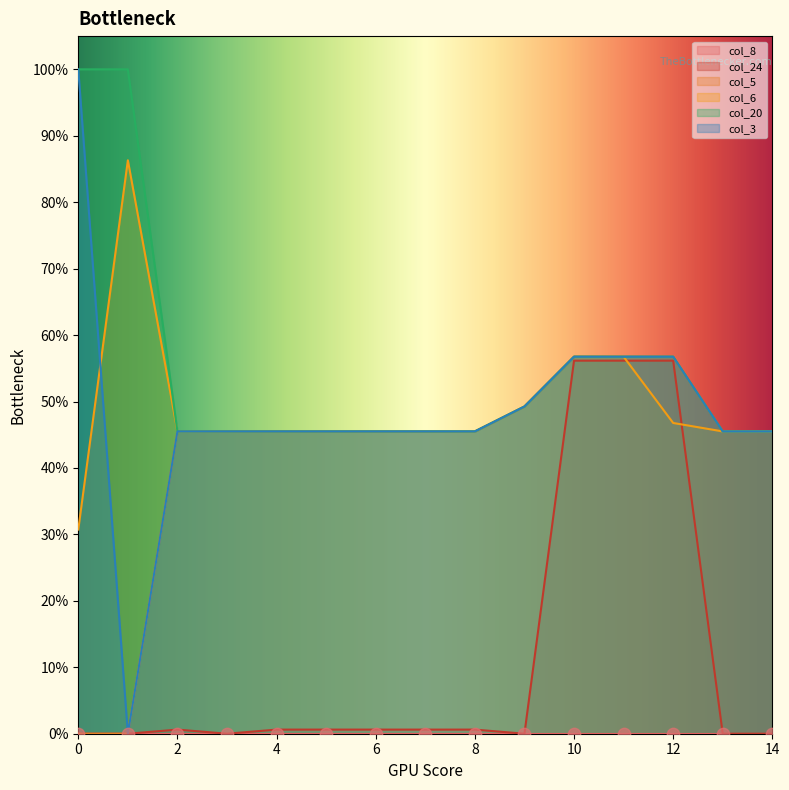

Which series contains the highest Y value?

col_20